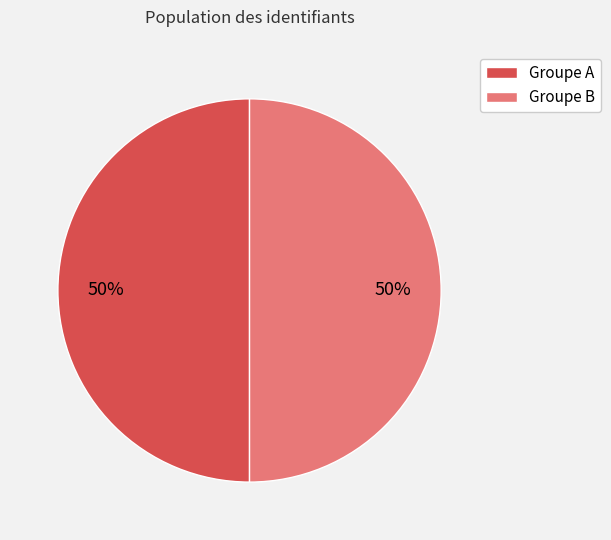

The Groupe B slice represents 50% of the pie. True or false?

True